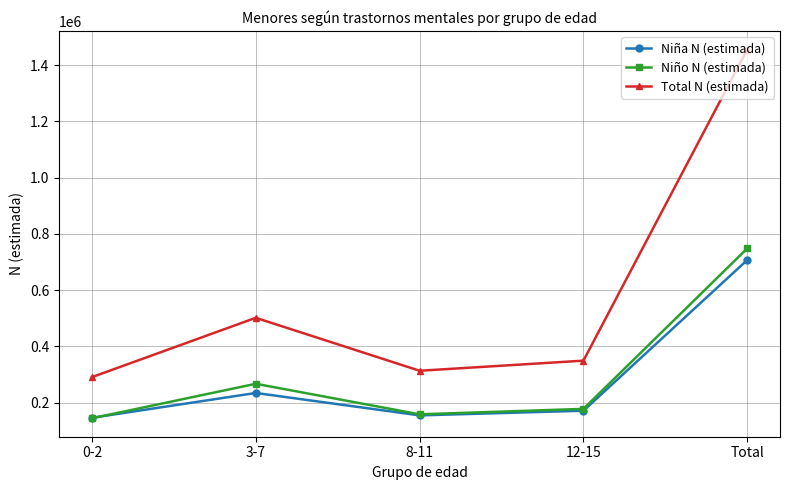

What is the difference between the Niño N (estimada) values at 8-11 and Total?

589571